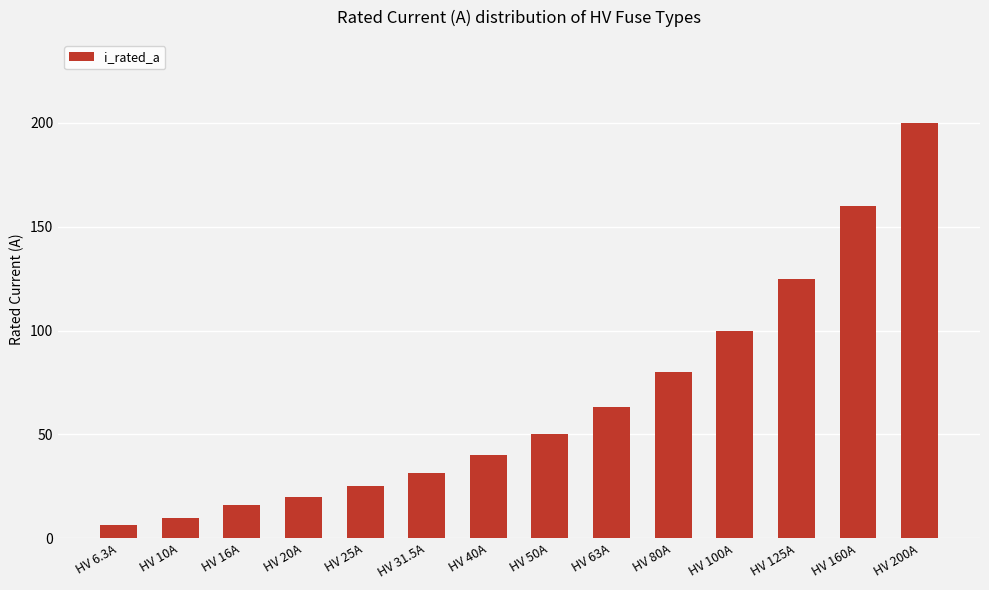

What is the approximate value at HV 10A?

10.0